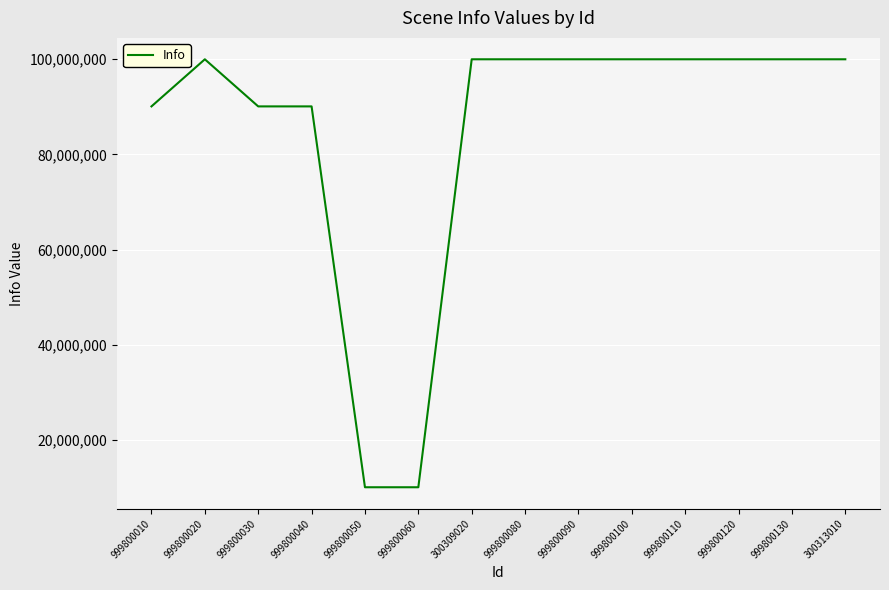

What is the smallest value displayed?

10130401